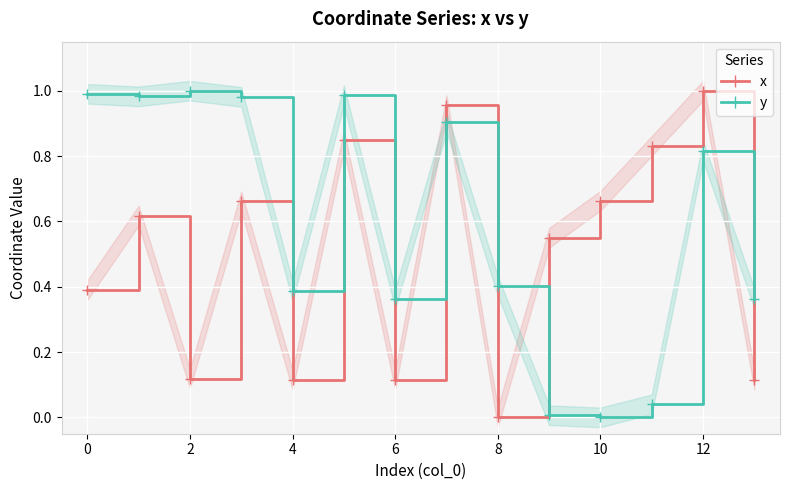

True or false: y and x cross at least once.

True